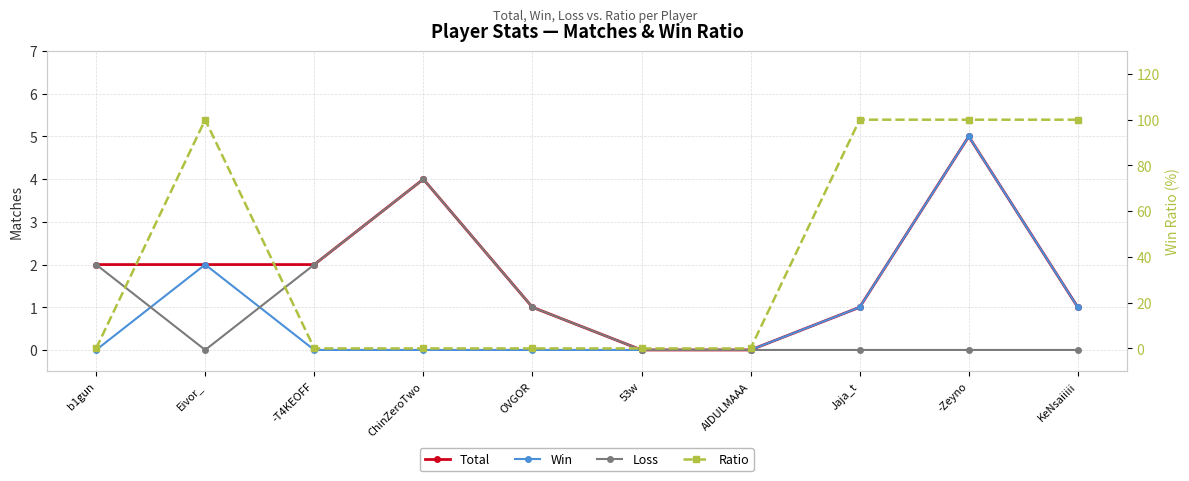

True or false: Loss has a value of 2 at -T4KEOFF.

True